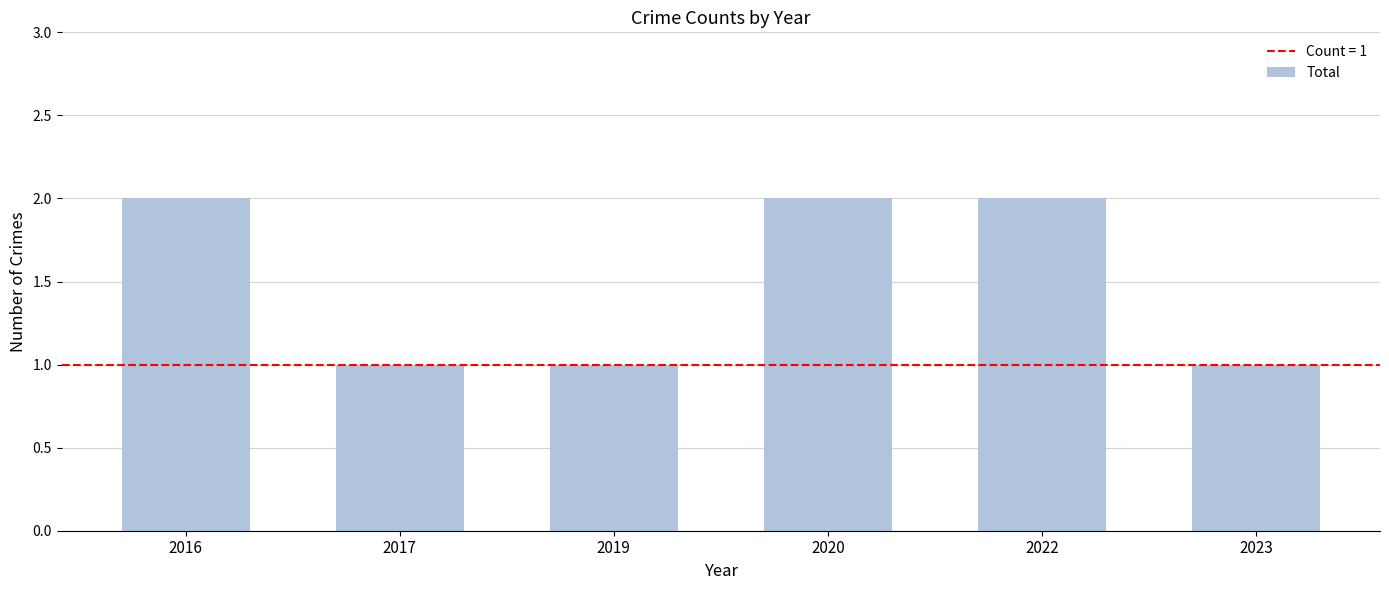

Reading left to right, transcribe all the data shown in this chart.

2	1	1	2	2	1